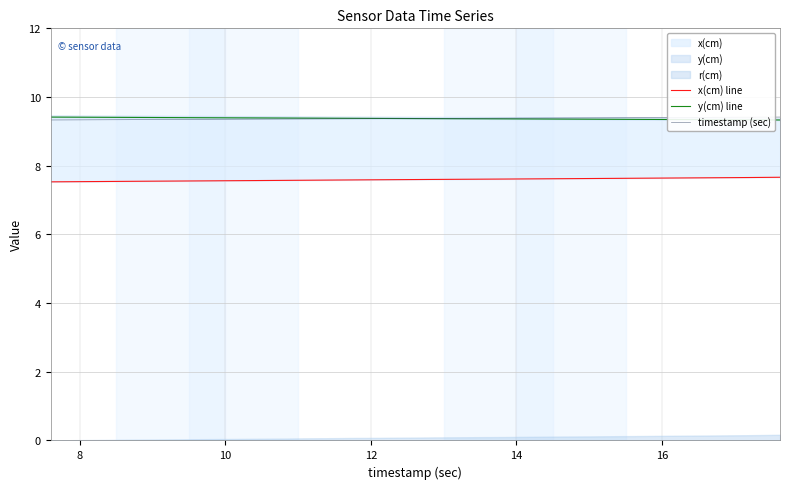

Reading right to left, transcribe all the data shown in this chart.

x(cm) line: 7.7	7.7	7.7	7.7	7.6	7.6	7.6	7.6	7.6	7.6	7.6	7.6	7.6	7.6	7.6	7.6	7.6	7.6	7.6	7.6	7.6	7.6	7.6	7.6	7.6	7.6	7.6	7.6	7.6	7.6	7.6	7.6	7.6	7.5	7.5	7.5	7.5	7.5	7.5	7.5
y(cm) line: 9.3	9.3	9.3	9.3	9.3	9.3	9.3	9.3	9.3	9.4	9.4	9.4	9.4	9.4	9.4	9.4	9.4	9.4	9.4	9.4	9.4	9.4	9.4	9.4	9.4	9.4	9.4	9.4	9.4	9.4	9.4	9.4	9.4	9.4	9.4	9.4	9.4	9.4	9.4	9.4
timestamp (sec): 9.4	9.4	9.4	9.4	9.4	9.4	9.4	9.4	9.4	9.4	9.4	9.4	9.4	9.4	9.4	9.4	9.4	9.4	9.4	9.4	9.4	9.4	9.4	9.4	9.4	9.4	9.4	9.4	9.4	9.4	9.3	9.3	9.3	9.3	9.3	9.3	9.3	9.3	9.3	9.3